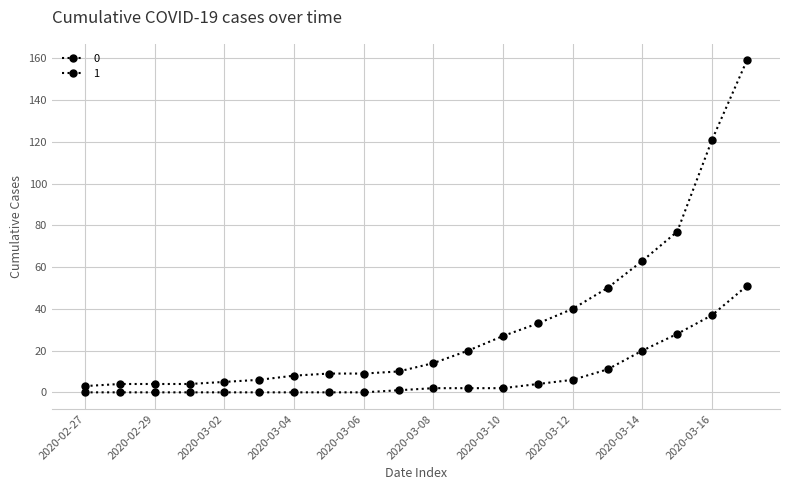

How many lines are shown in the chart?

2